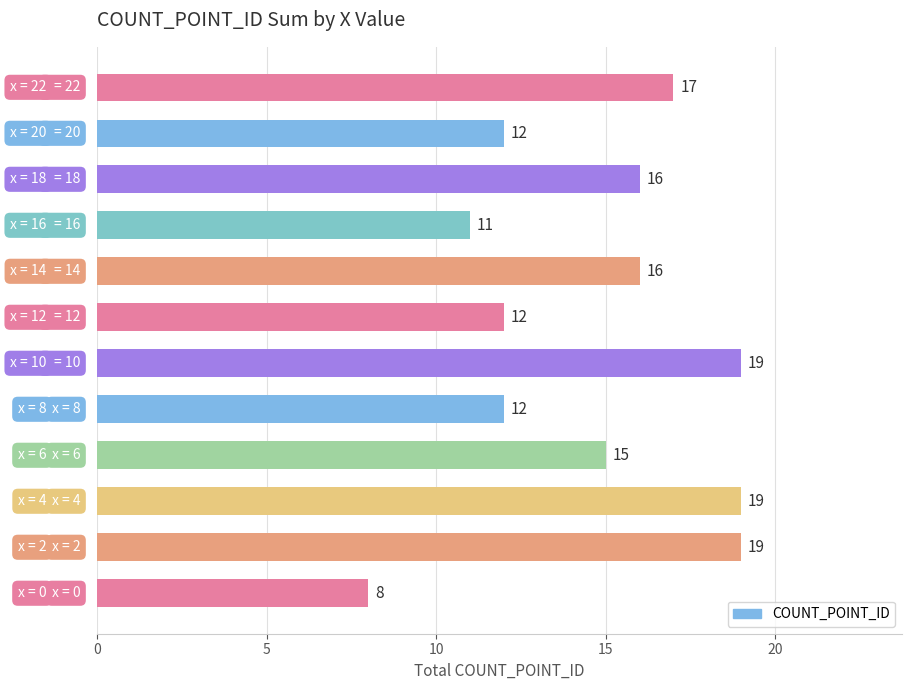

What is the maximum value shown in the chart?

19